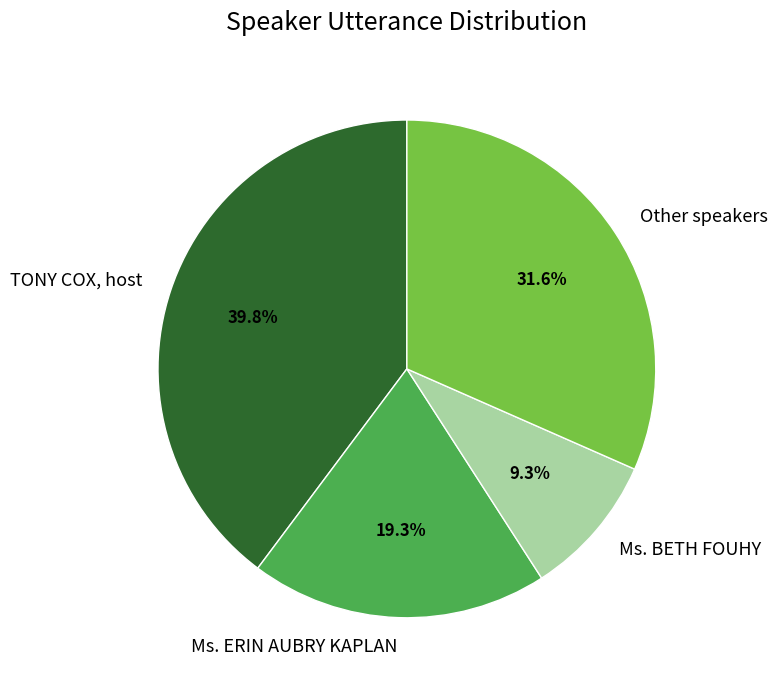

Which category has the biggest portion of the pie?

TONY COX, host